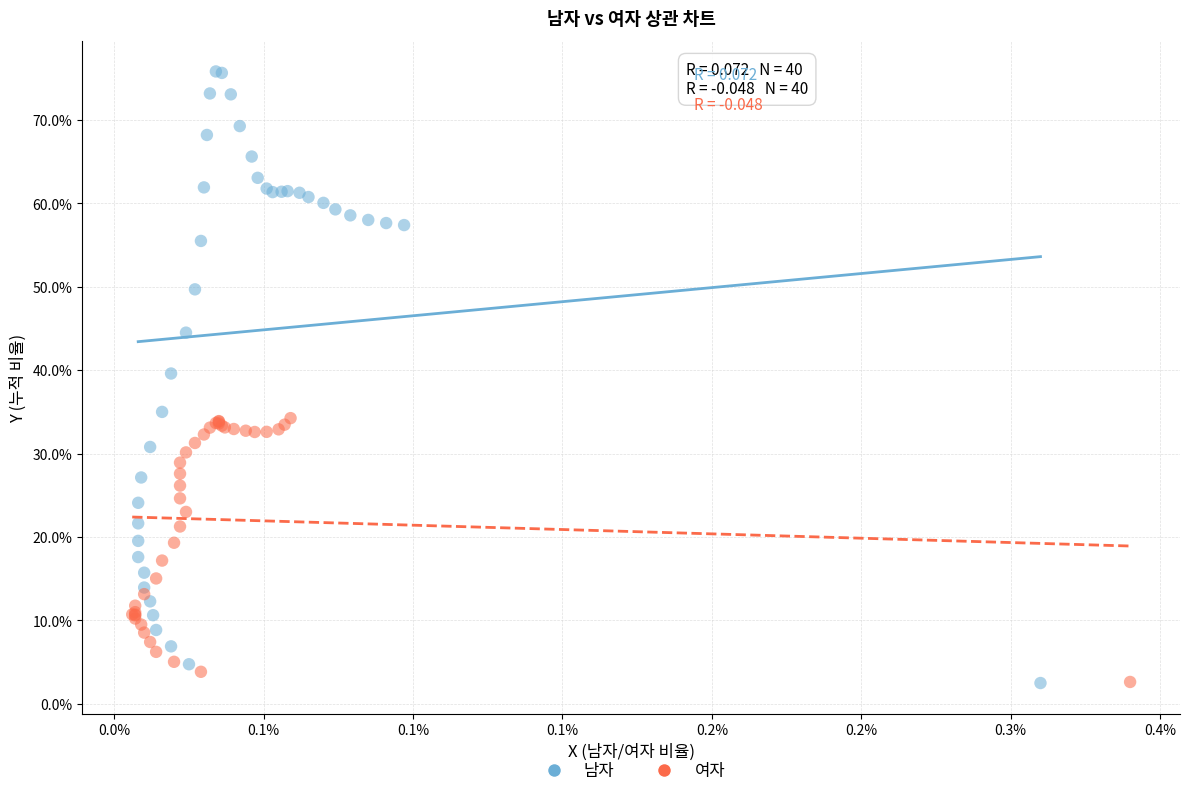

What are all the series names shown in the legend?

남자, 여자